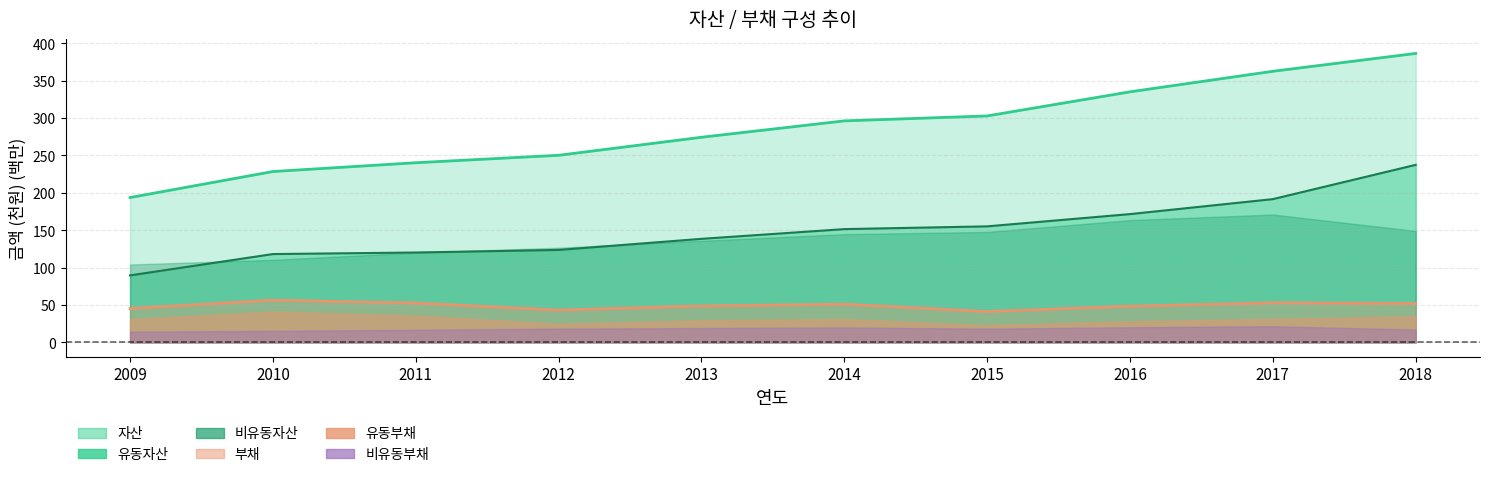

What is the average value of the 자산 series?

287.1